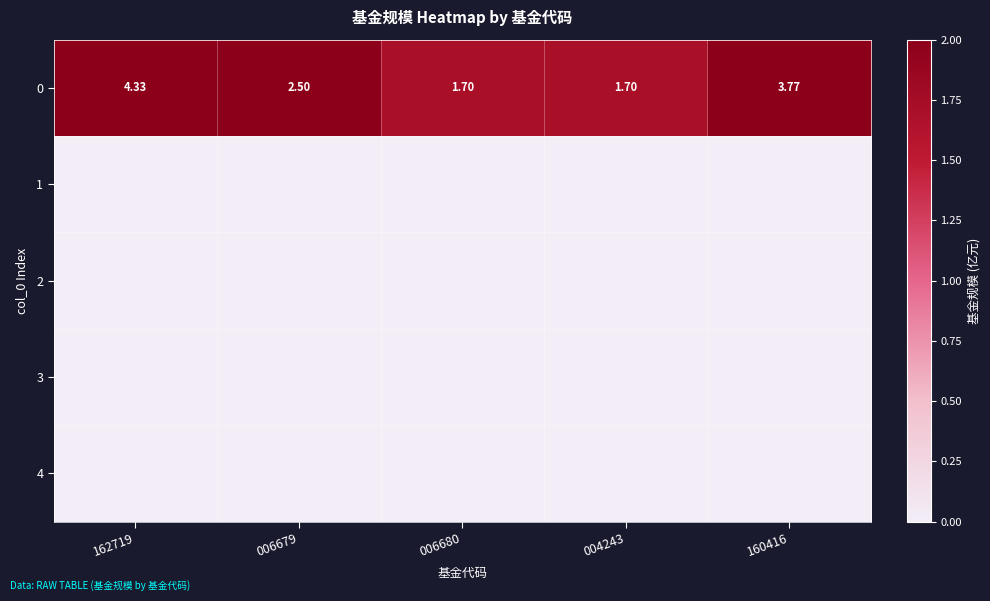

How many distinct data groups are displayed?

5